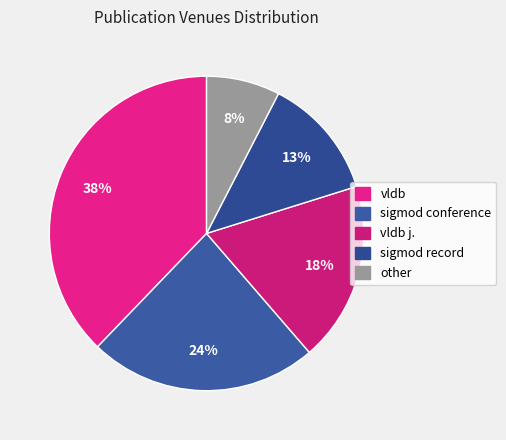

To the nearest percent, what percentage of the pie is vldb?

38%